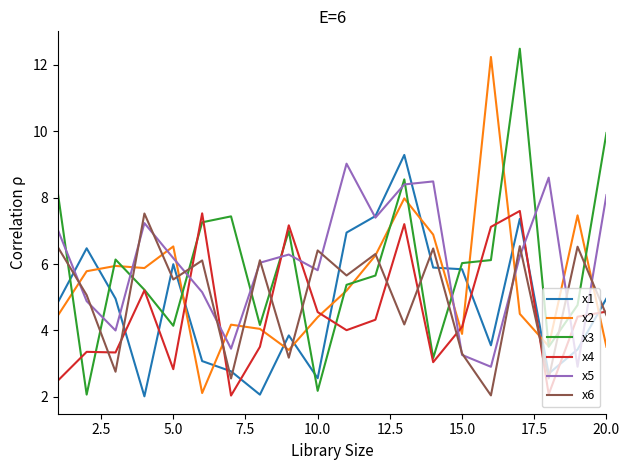

True or false: x1 and x2 intersect in this chart.

True